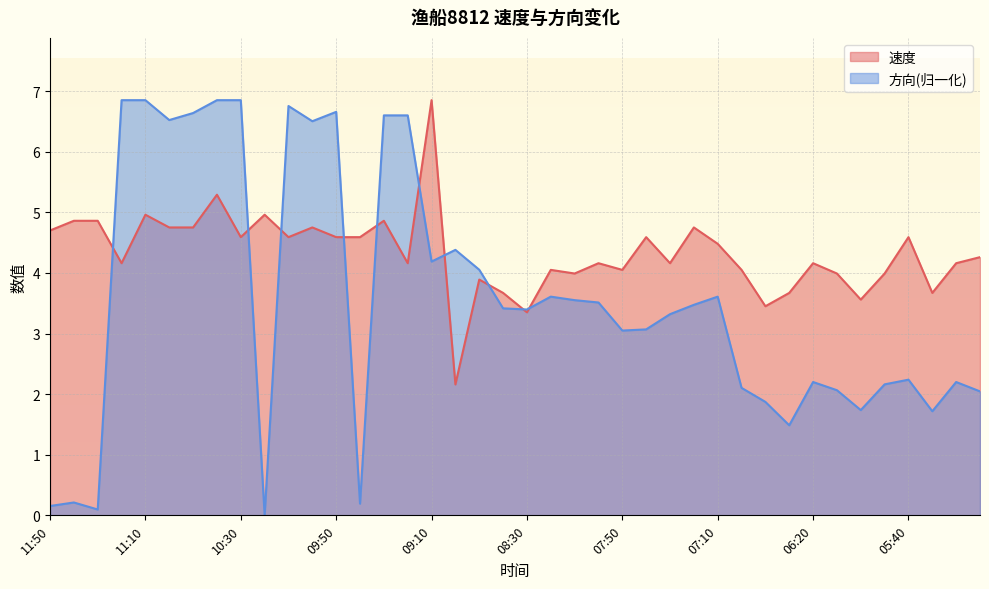

True or false: 方向 and 速度 intersect in this chart.

True